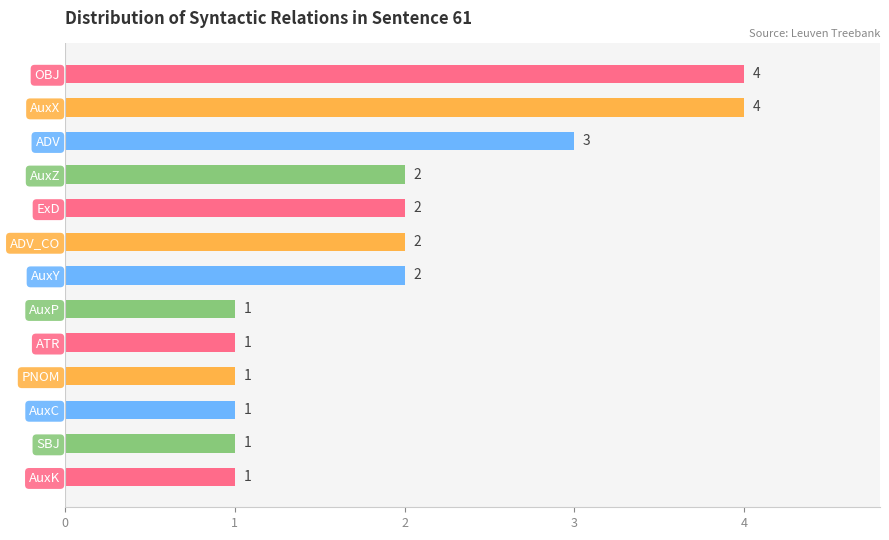

How many bars are there in total?

13